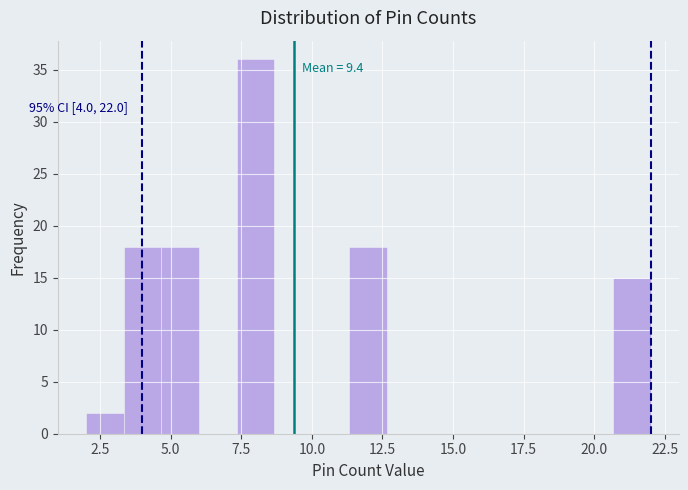

Around what value on the x-axis is the tallest bar? Give the approximate position of its centre, as read against the axis.

8.0